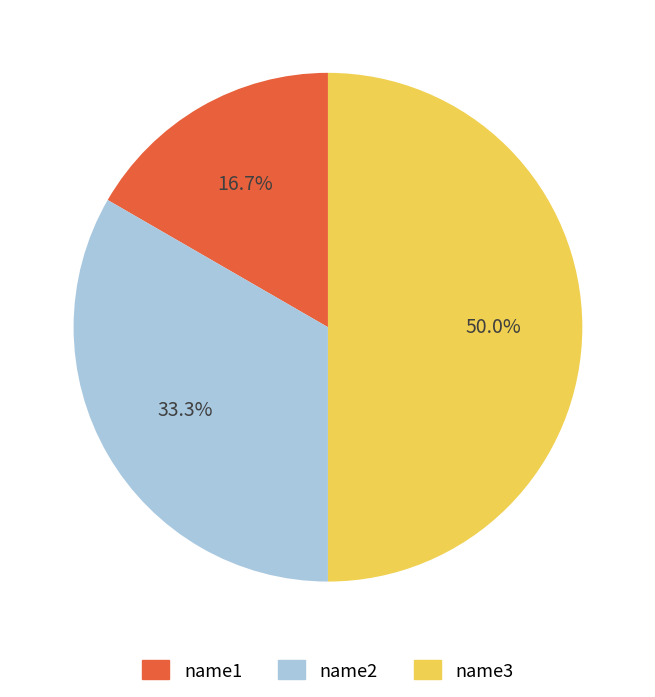

To the nearest percent, what portion does name3 represent?

50%